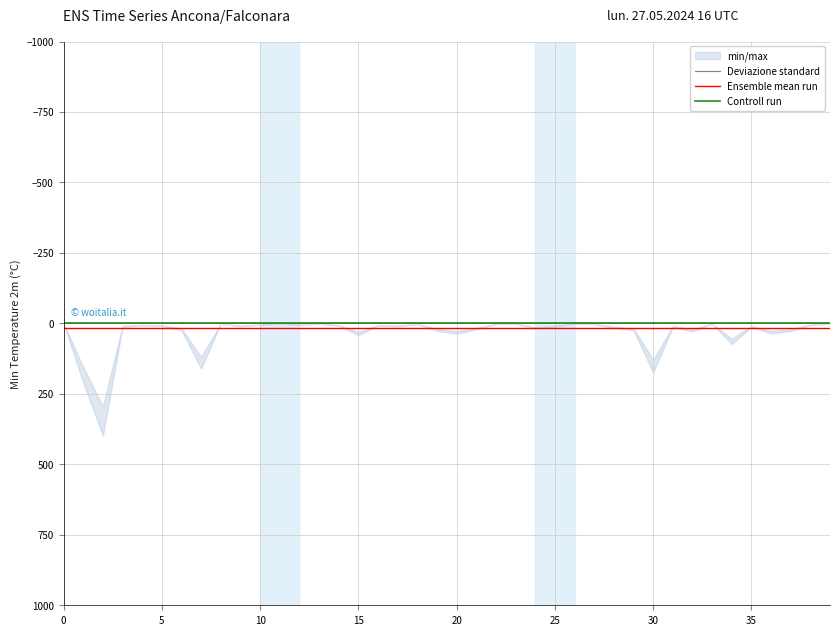

At how many categories does at least one series exceed 15?

40